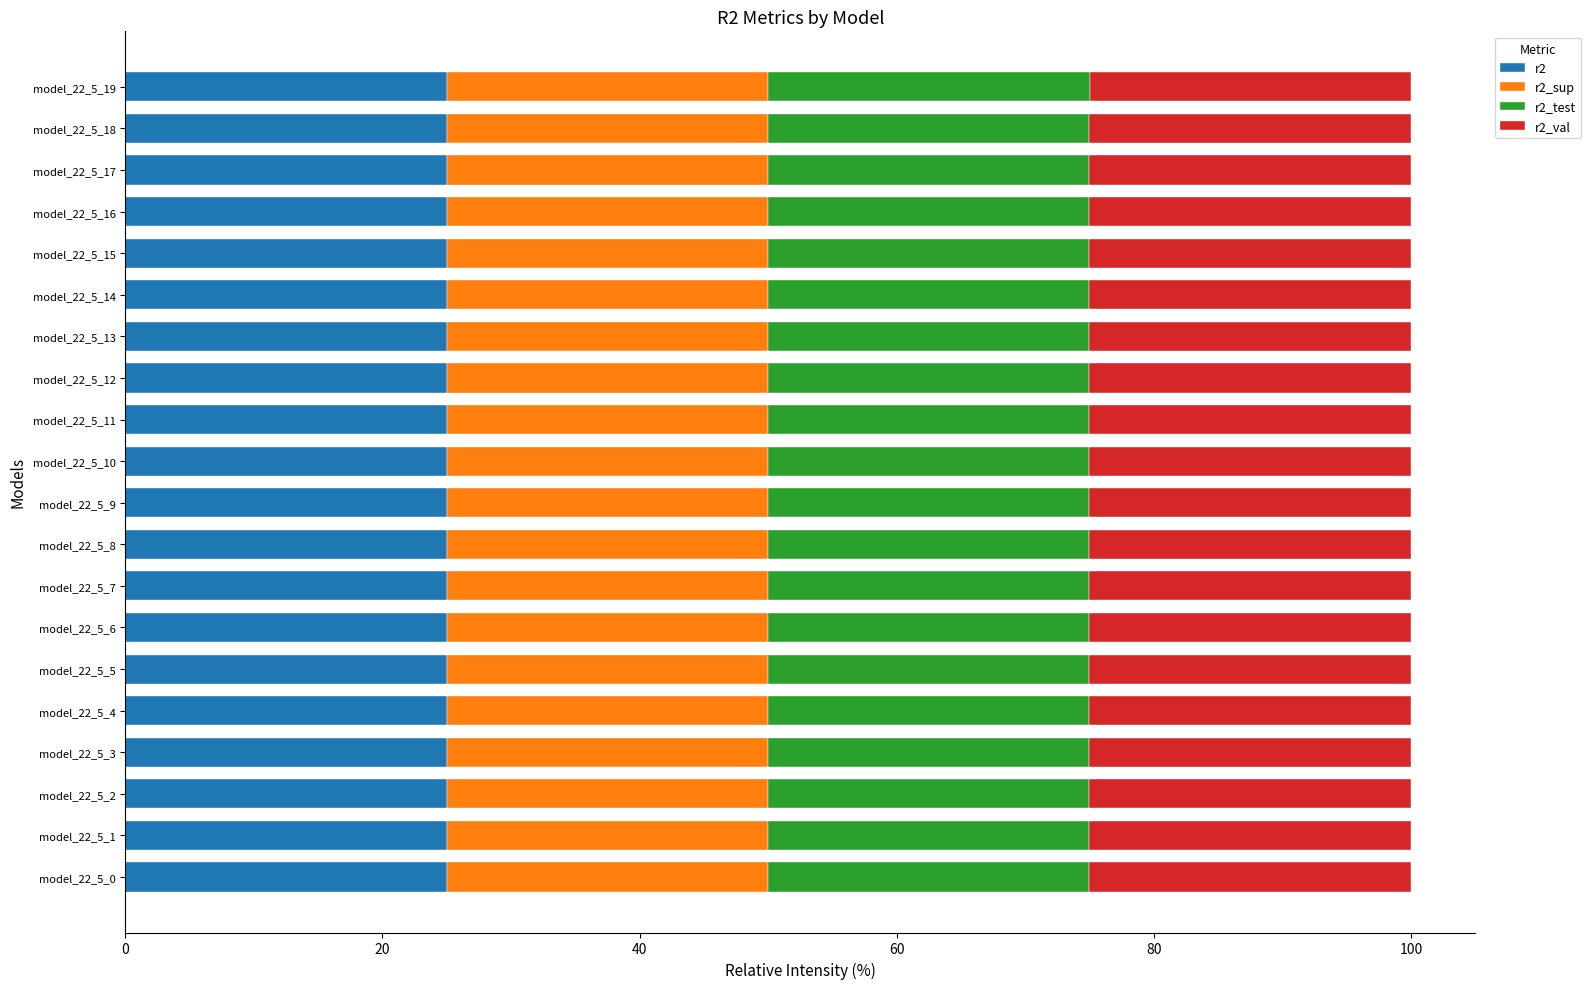

What is the maximum value for r2?

25.0